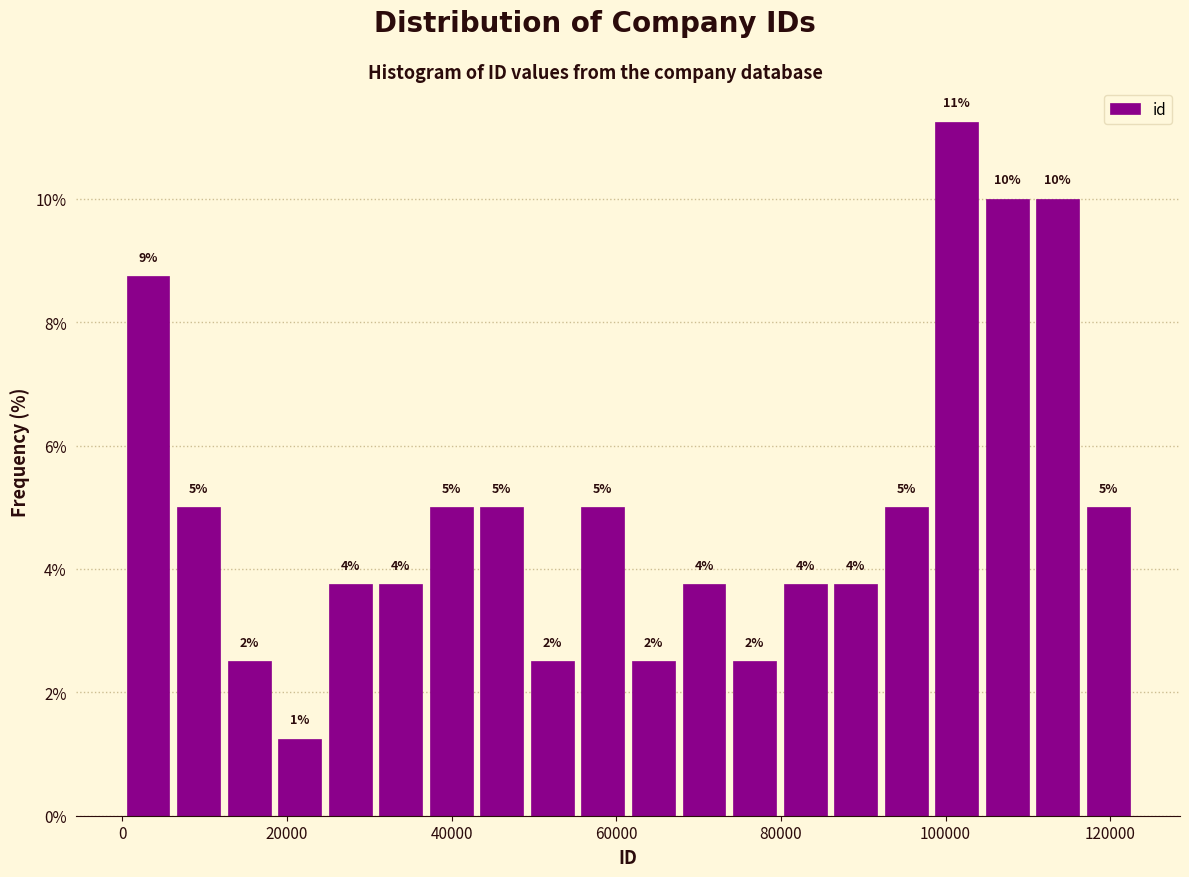

Read against the x-axis, roughly where is the centre of the tallest bar?

102000